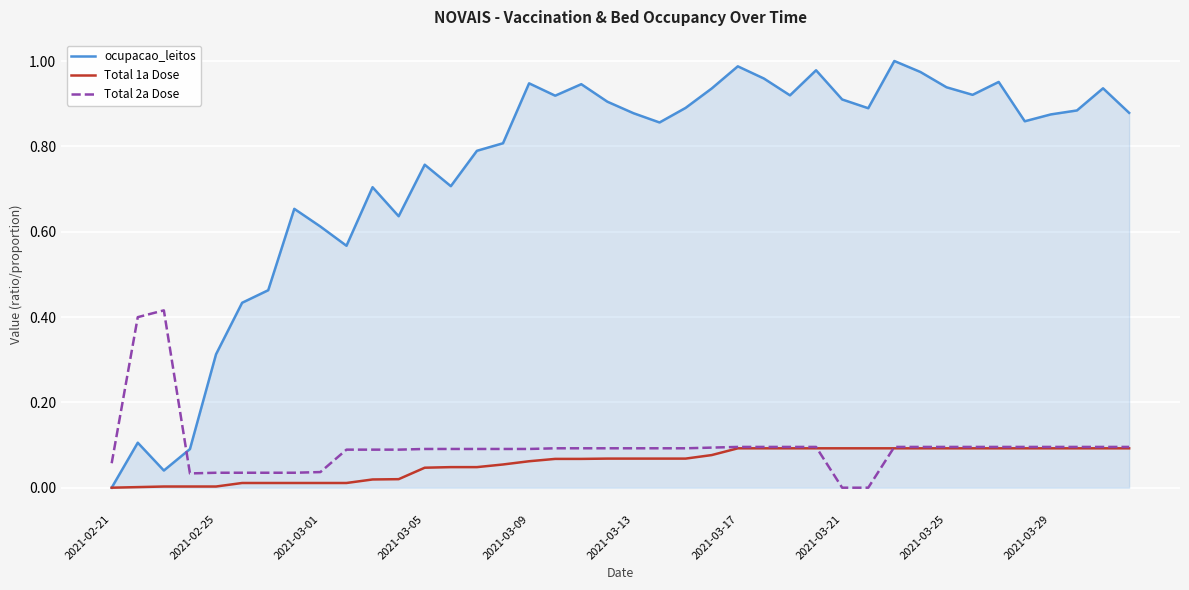

List the series in order of their peak value, lowest first.

Total 1a Dose, Total 2a Dose, ocupacao_leitos